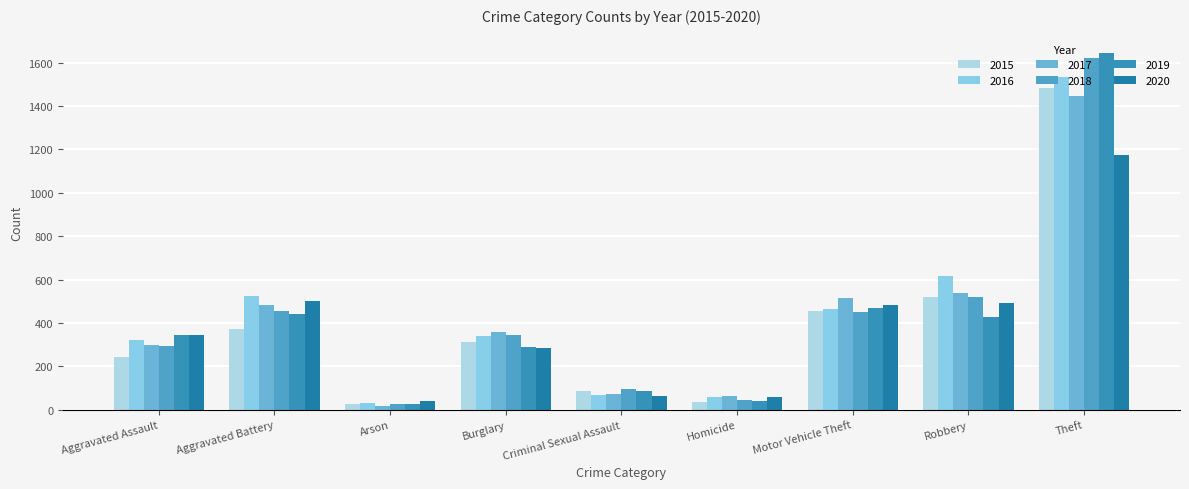

What is the sum of all 2019 values?

3776